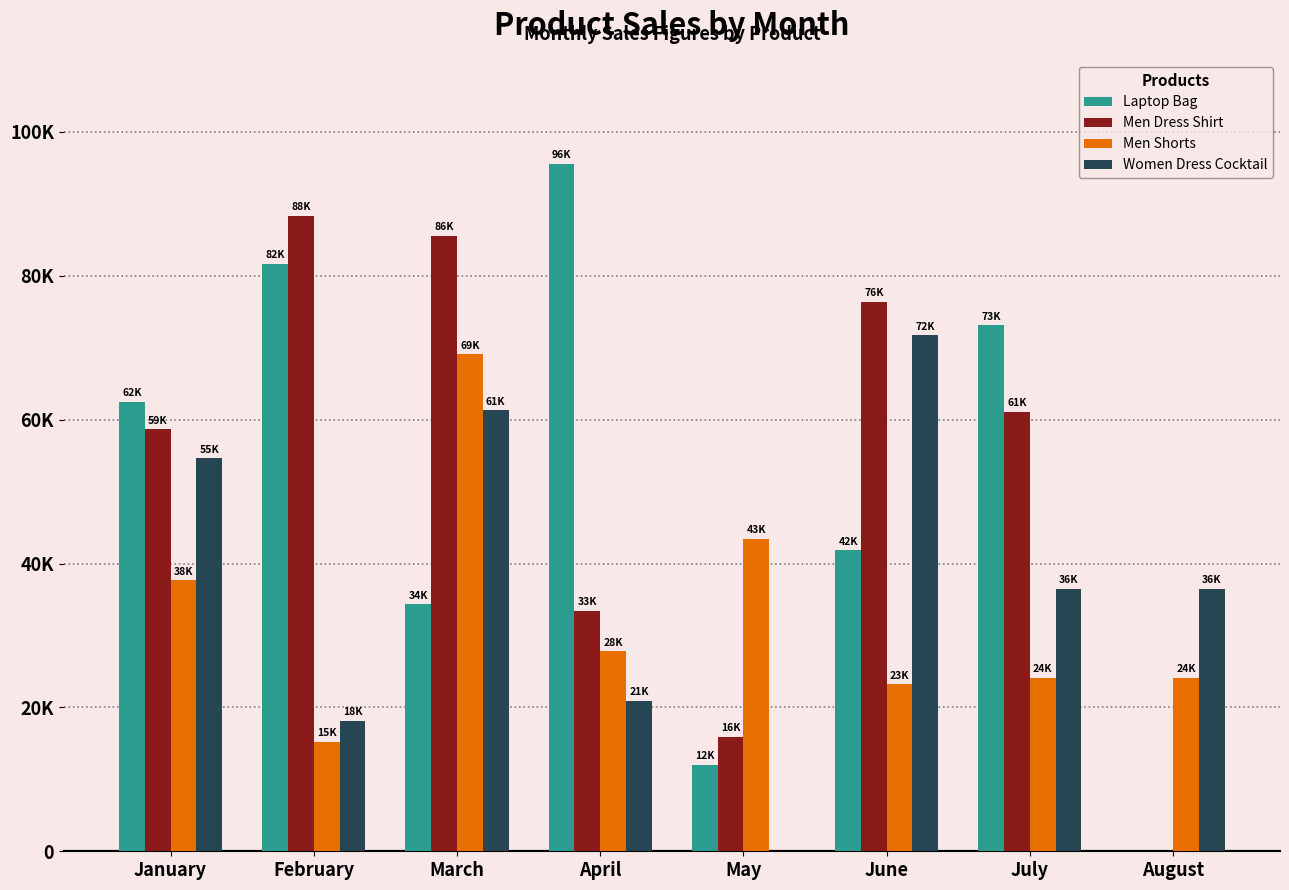

What is the average value of the Men Dress Shirt series?

52414.8